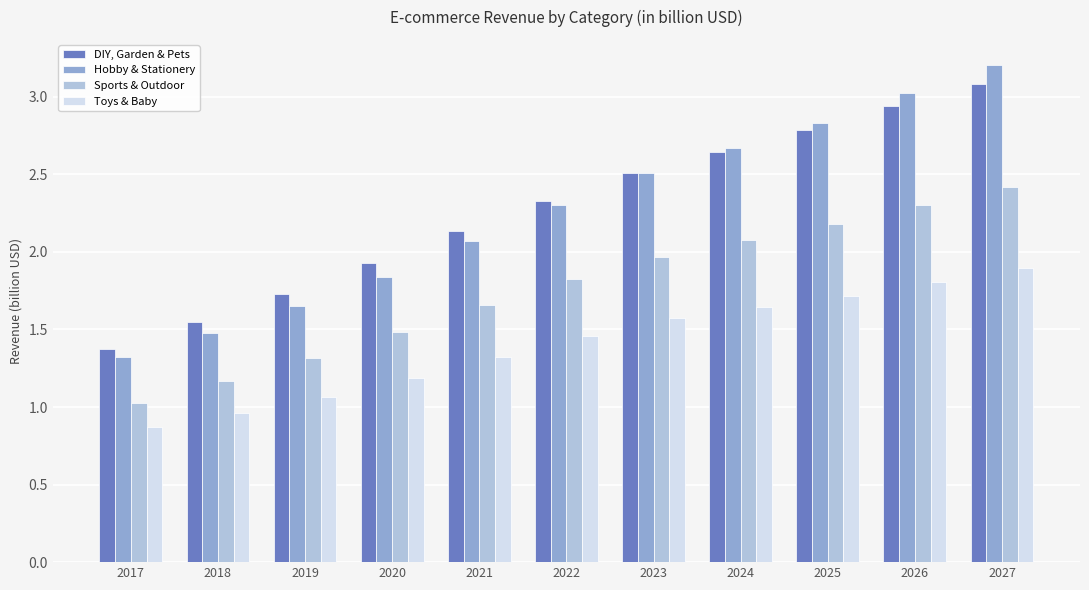

At 2023, list the series in order from smallest to largest.

Toys & Baby, Sports & Outdoor, Hobby & Stationery, DIY, Garden & Pets